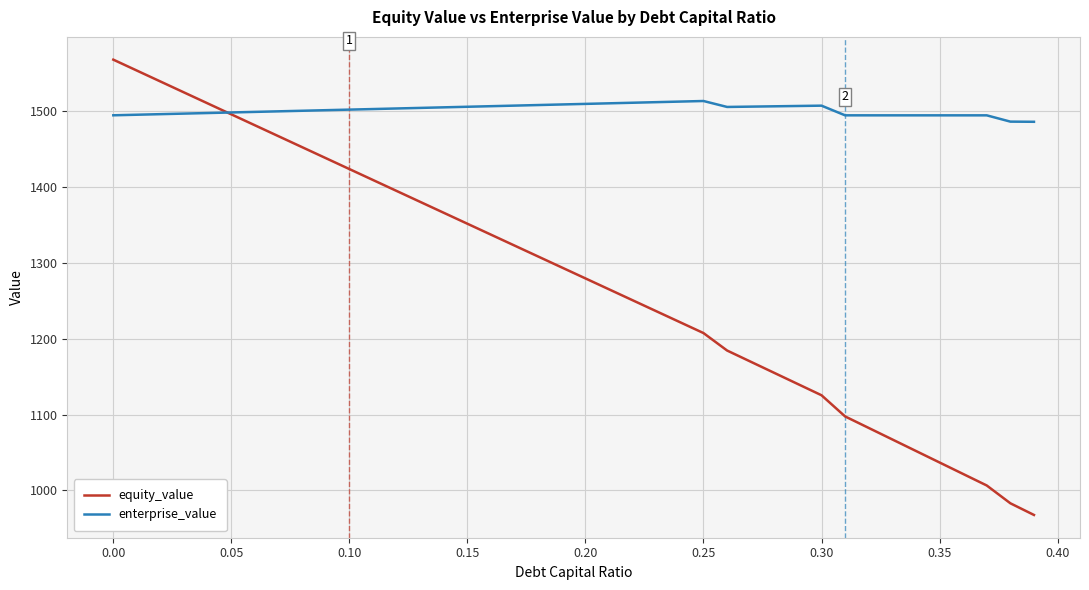

What is the greatest value displayed?

1567.5